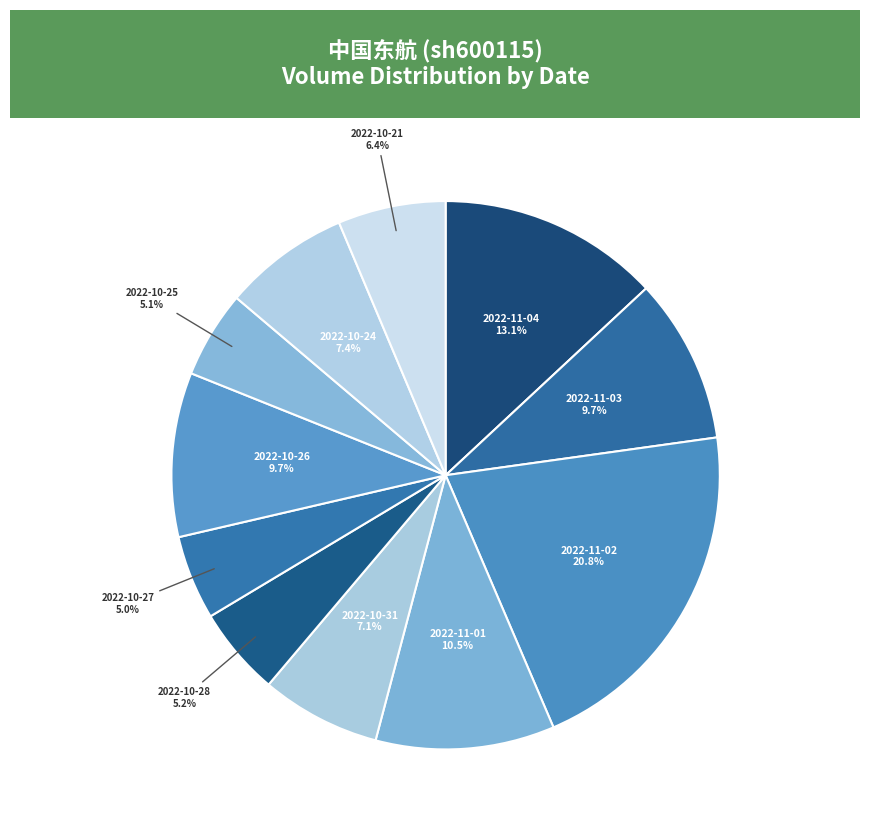

How many slices are in this pie chart?

11